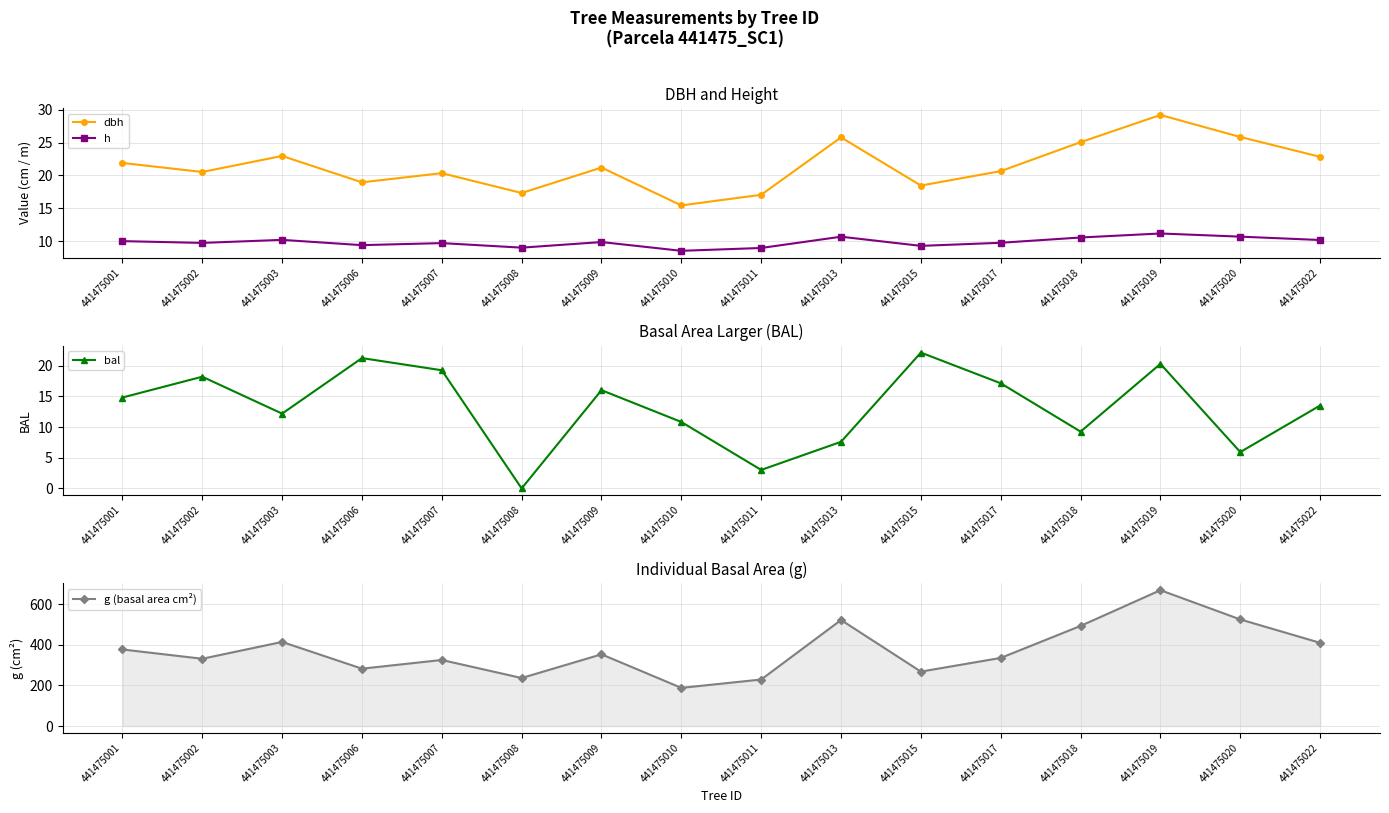

What is the value of the bal point at the 8th from the left?

10.8